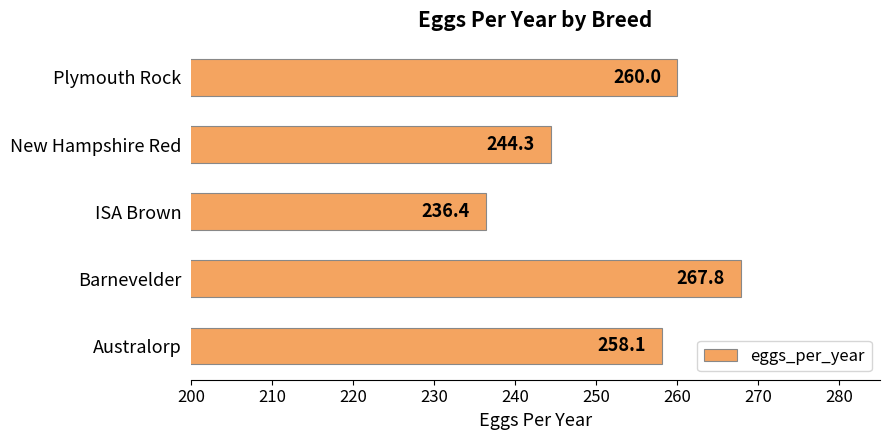

Approximately how many times larger is the value at Australorp compared to Barnevelder?

1.0